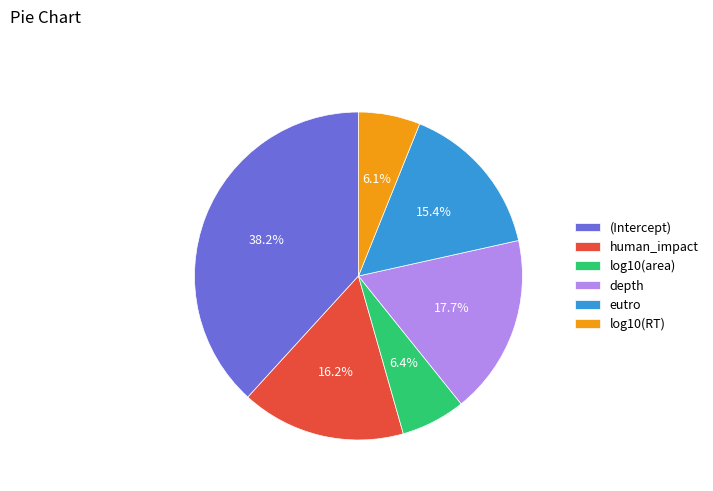

How many segments does this pie chart have?

6